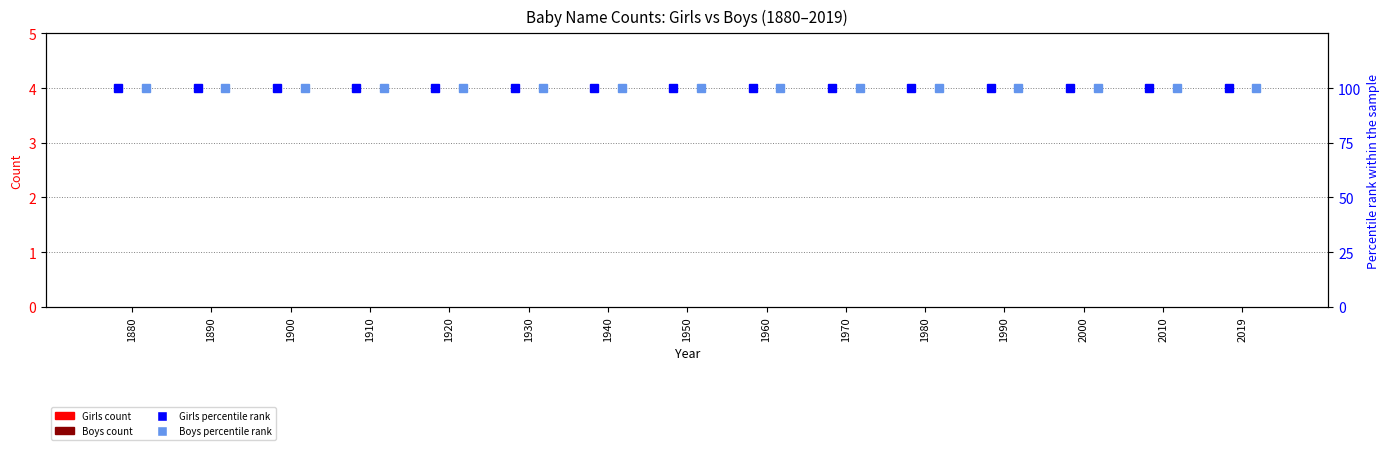

Reading left to right, what are all the values shown in this chart?

Girls count: 0	0	0	0	0	0	0	0	0	0	0	0	0	0	0
Boys count: 0	0	0	0	0	0	0	0	0	0	0	0	0	0	0
Girls percentile rank: 100	100	100	100	100	100	100	100	100	100	100	100	100	100	100
Boys percentile rank: 100	100	100	100	100	100	100	100	100	100	100	100	100	100	100